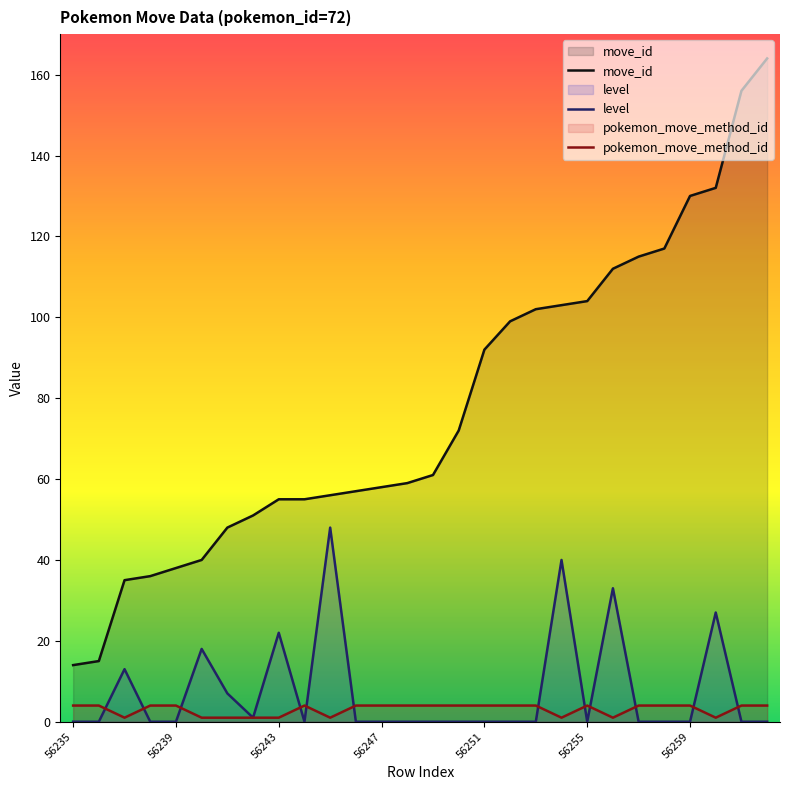

What is the maximum value for move_id?

164